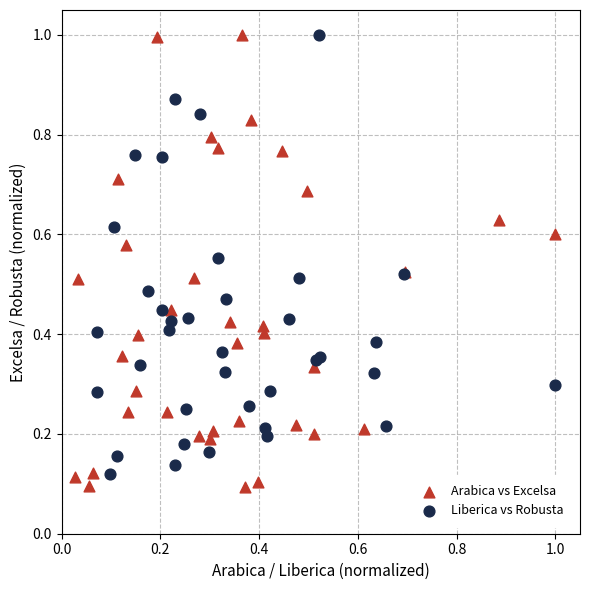

What are all the series names shown in the legend?

Arabica vs Excelsa, Liberica vs Robusta